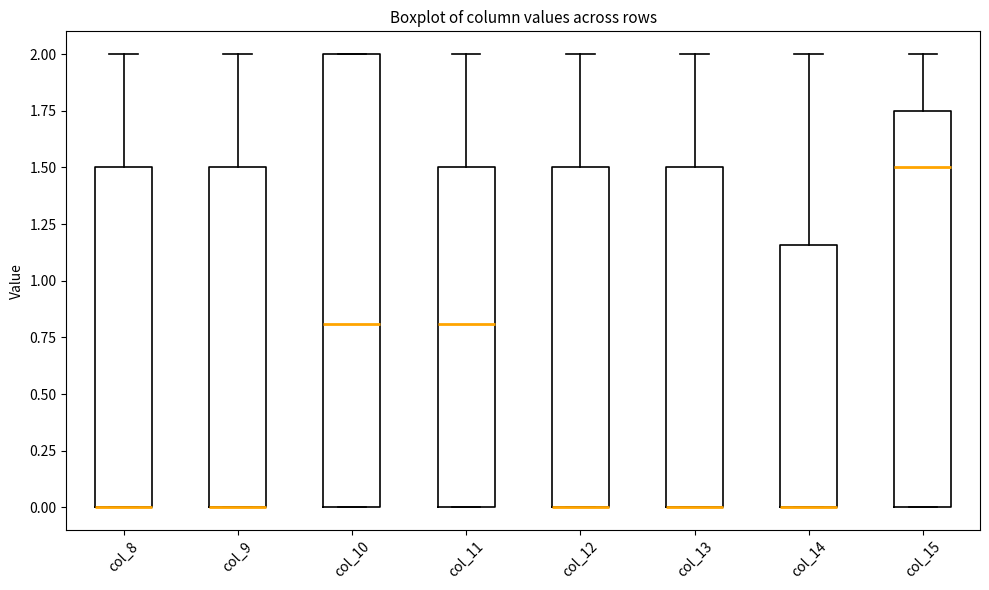

Reading left to right, transcribe this box plot: for each box, give where its median line is, the range the box spans, and where its two whiskers end, as read against the y-axis. The values are not printed on the chart, so give them approximately, as read against the axis.

col_8: median 0.00 (drawn on the box's lower edge), box 0.00 to 1.50, whiskers 0.00 to 2.00
col_9: median 0.00 (drawn on the box's lower edge), box 0.00 to 1.50, whiskers 0.00 to 2.00
col_10: median 0.80, box 0.00 to 2.00, whiskers 0.00 to 2.00
col_11: median 0.80, box 0.00 to 1.50, whiskers 0.00 to 2.00
col_12: median 0.00 (drawn on the box's lower edge), box 0.00 to 1.50, whiskers 0.00 to 2.00
col_13: median 0.00 (drawn on the box's lower edge), box 0.00 to 1.50, whiskers 0.00 to 2.00
col_14: median 0.00 (drawn on the box's lower edge), box 0.00 to 1.15, whiskers 0.00 to 2.00
col_15: median 1.50, box 0.00 to 1.75, whiskers 0.00 to 2.00